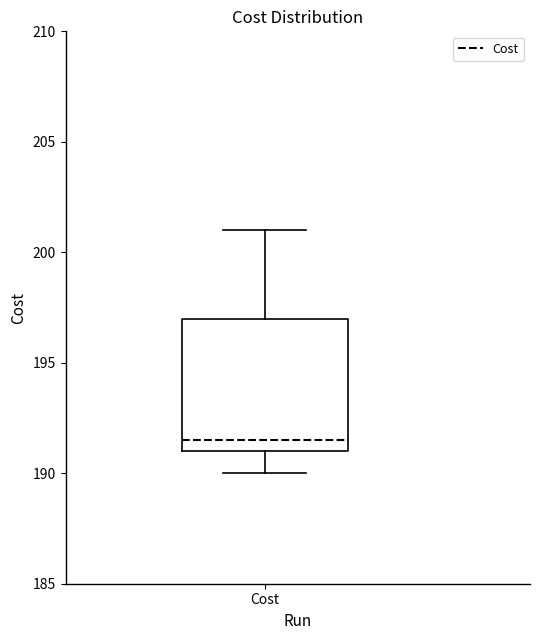

Read this box plot against the y-axis: the position of the median line, the range covered by the box, and the ends of both whiskers. The values are not printed on the chart, so give them approximately, as read against the axis.

median 191.5, box 191.0 to 197.0, whiskers 190.0 to 201.0